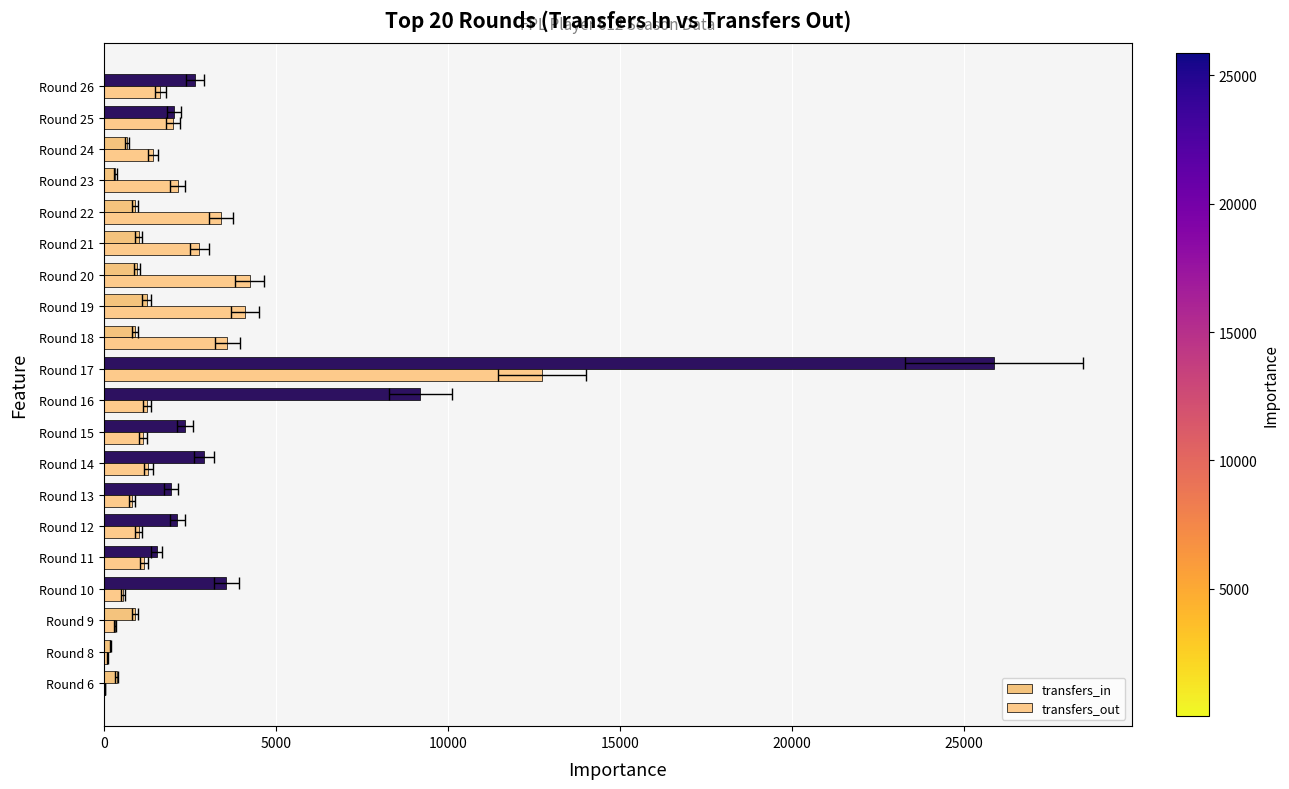

What is the sum of all transfers_out values?

45768